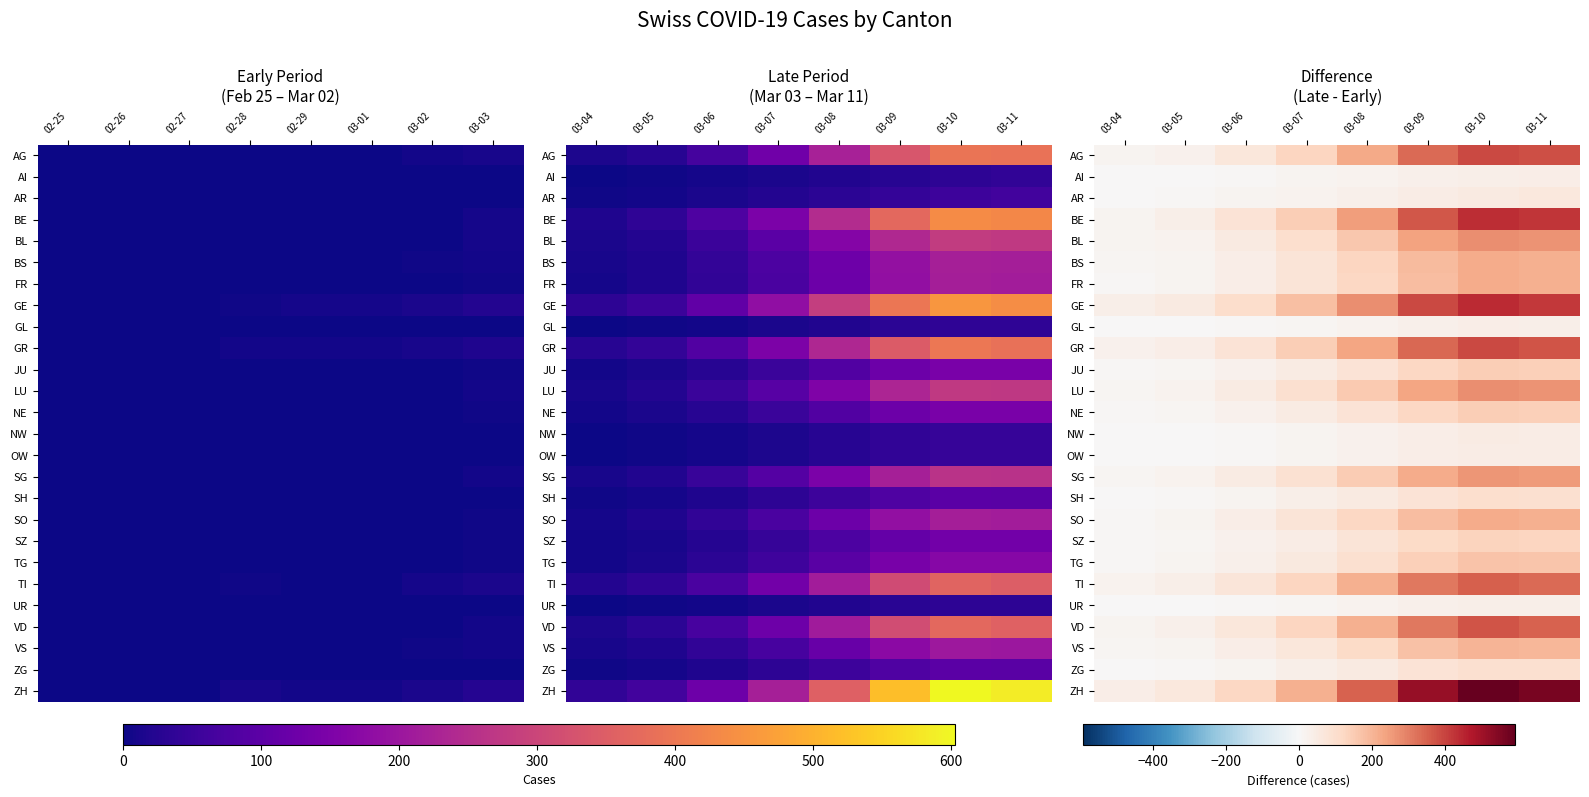

Between 03-07 and 03-08, which is larger?

03-08